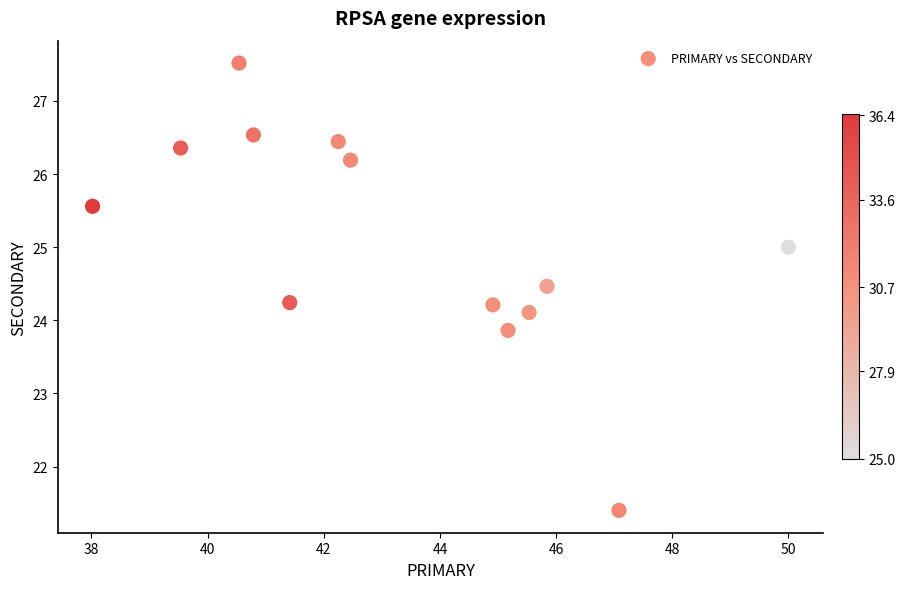

What is the range of Y values (max minus min)?

6.1